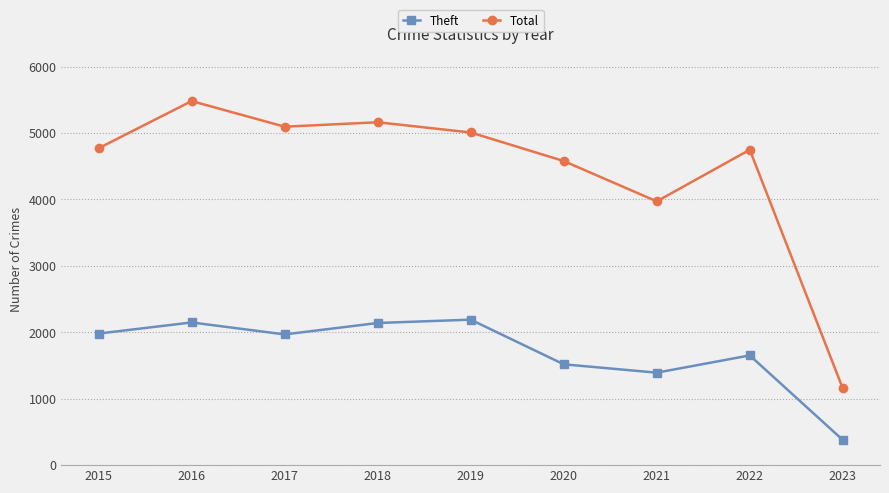

True or false: Theft and Total cross at least once.

False